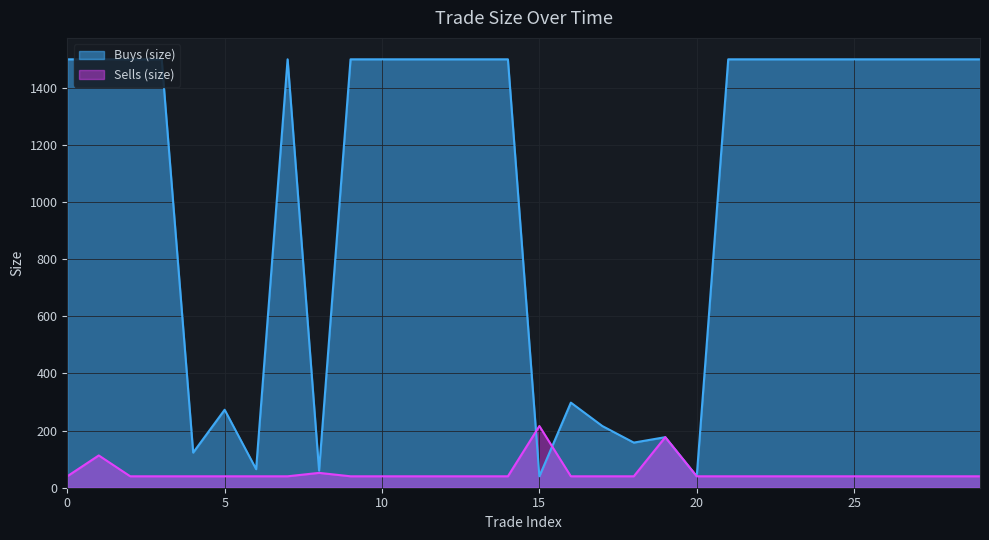

Which series has the largest total across all categories?

Buys (size)